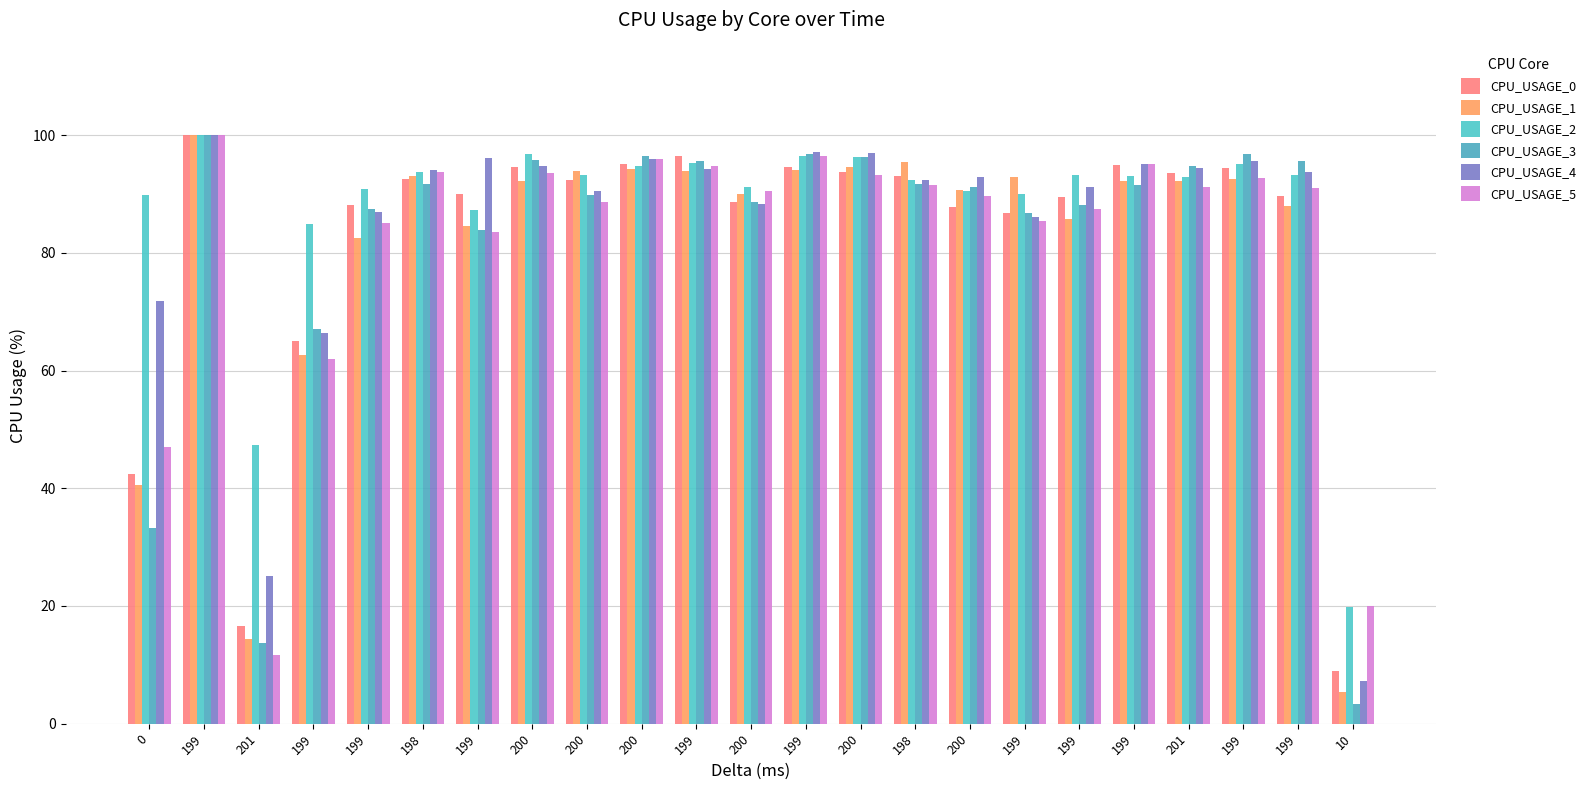

What is the approximate value of CPU_USAGE_2 at 0?

89.9